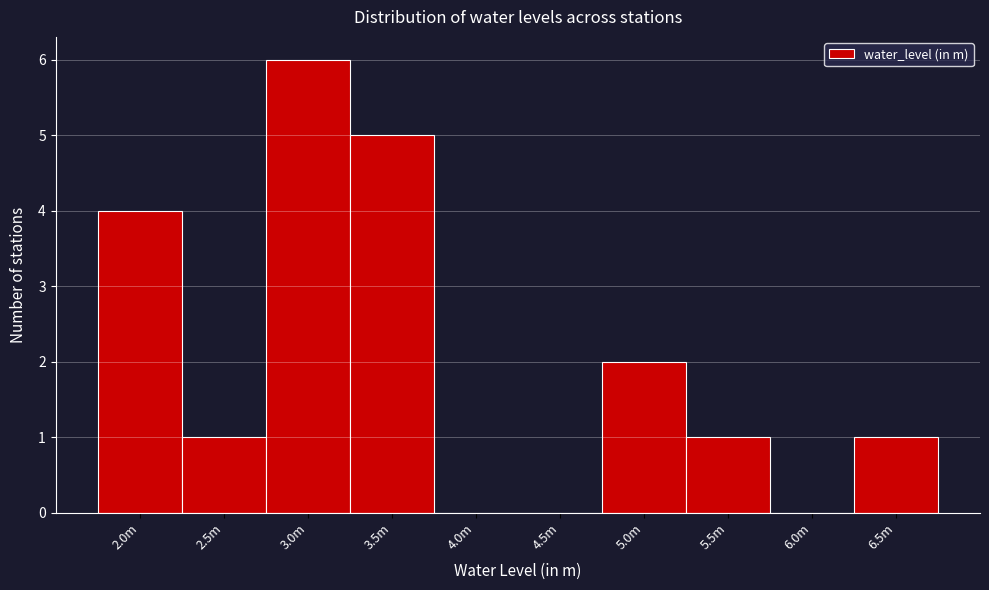

Reading left to right, extract all data points from this chart.

2.0m=4	2.5m=1	3.0m=6	3.5m=5	4.0m=0	4.5m=0	5.0m=2	5.5m=1	6.0m=0	6.5m=1